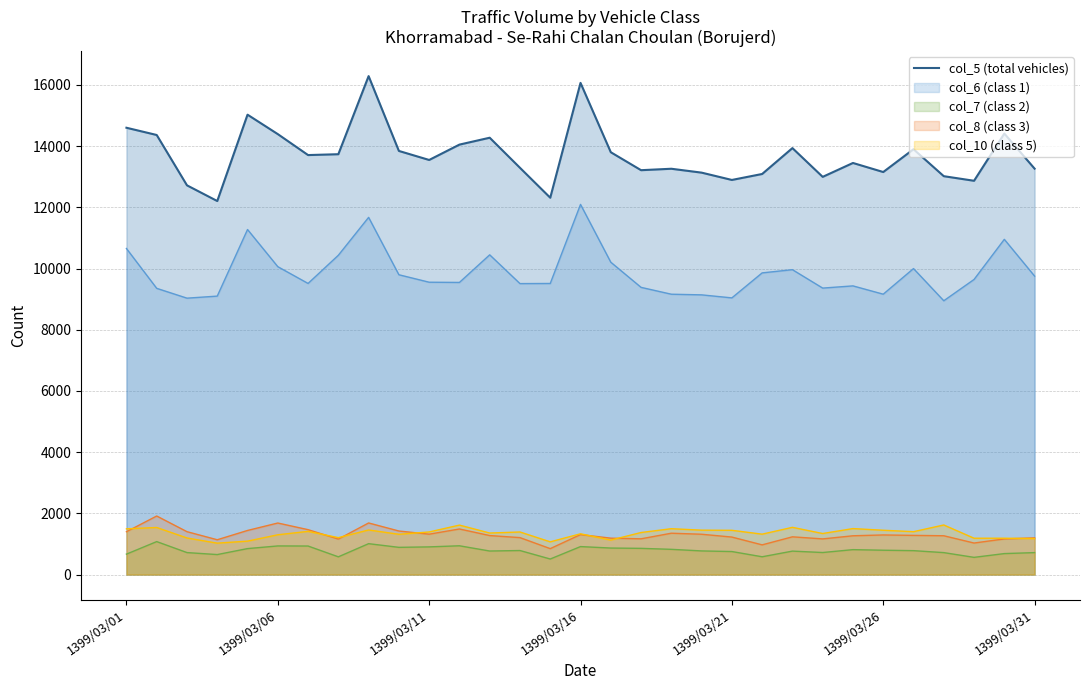

What is the maximum value shown in the chart?

16289